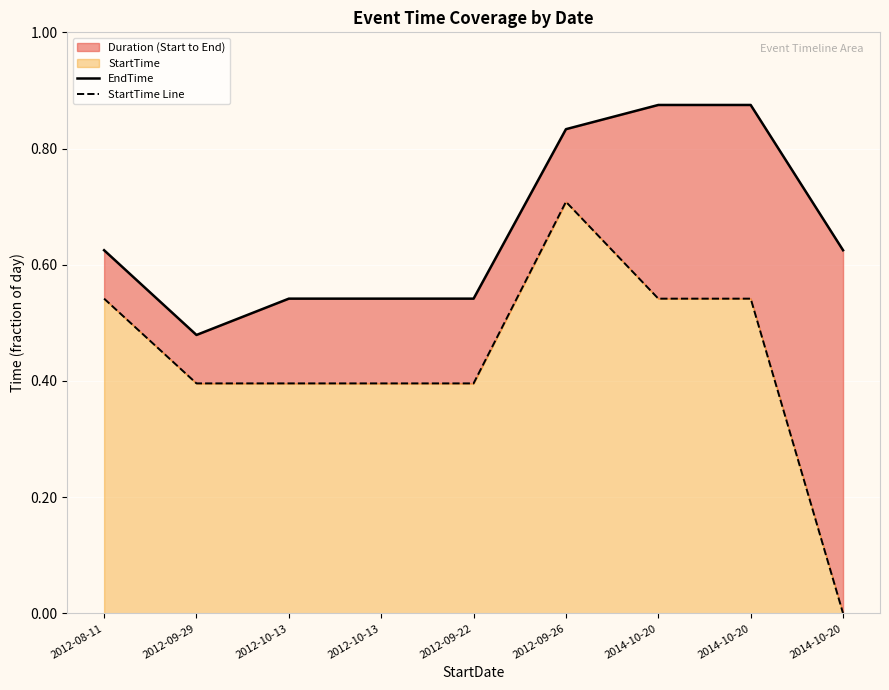

True or false: StartTime Line and EndTime cross at least once.

False